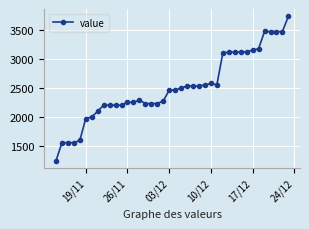

What is the value of the 9th point from the left?

2201.1